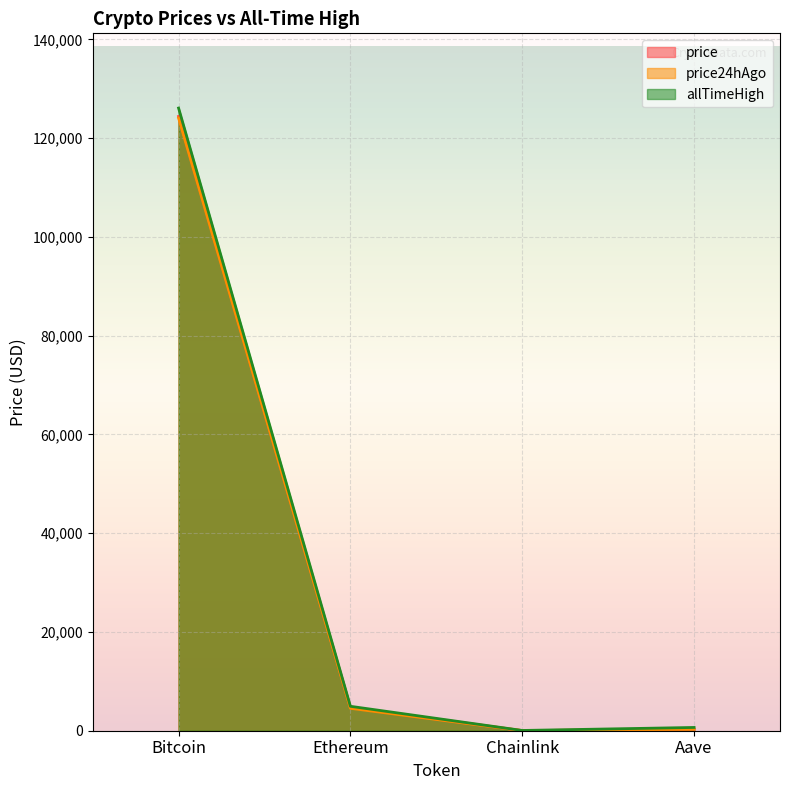

True or false: price24hAgo and price cross at least once.

False